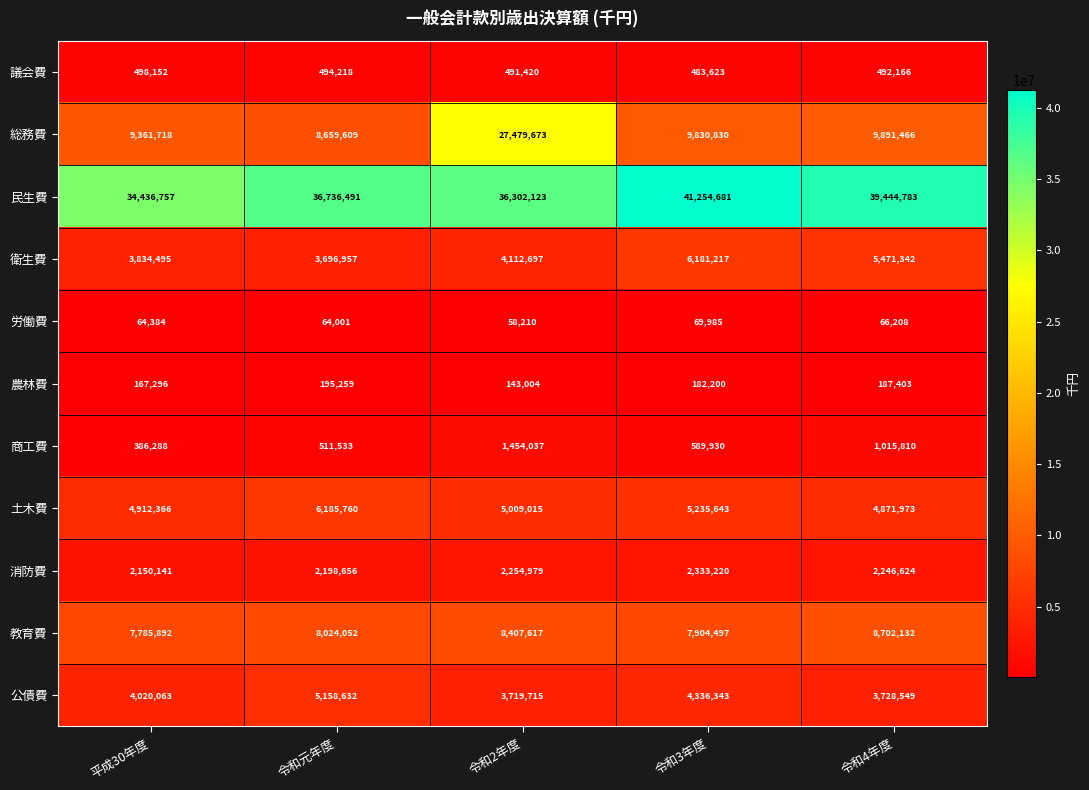

What is the spread (max minus min) of values at 令和3年度?

41184696